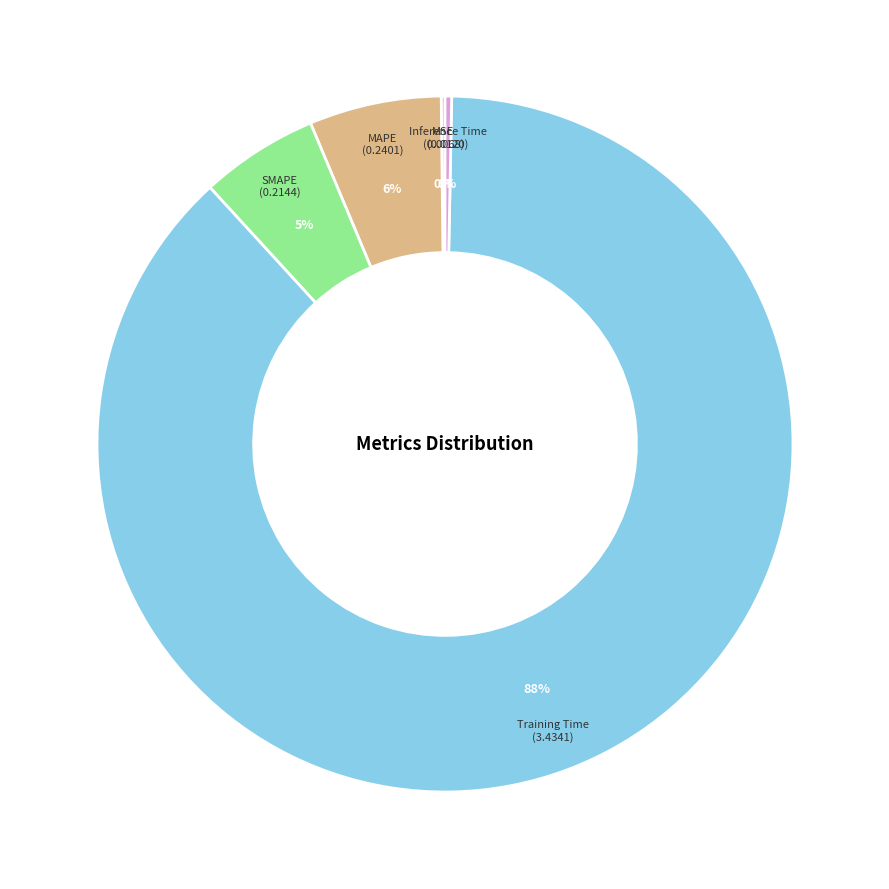

Which category has the biggest portion of the pie?

Training Time